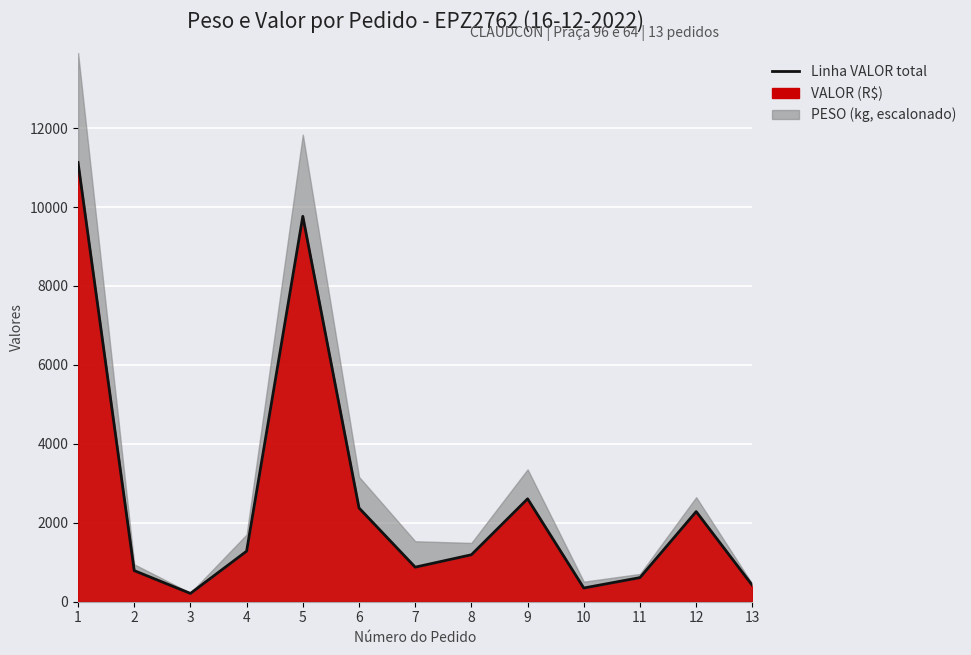

How many lines are shown in the chart?

1